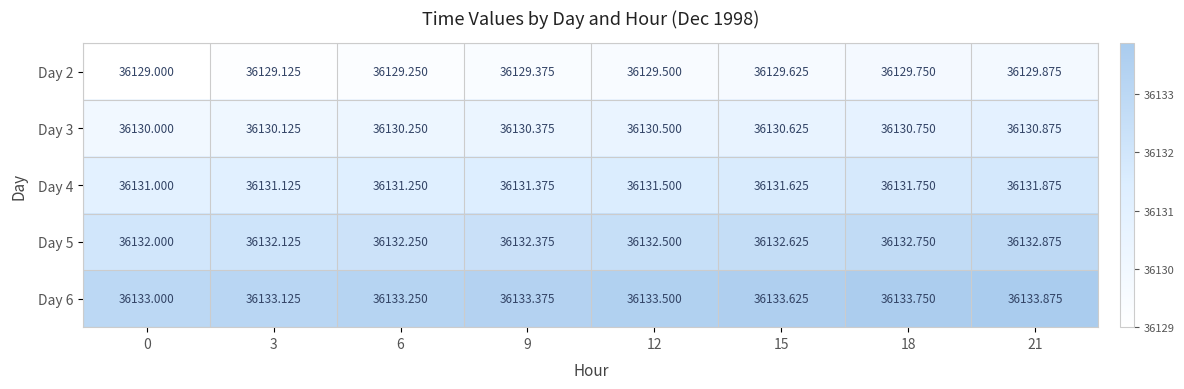

Is the value of Day 2 at 3 greater than the value of Day 5 at 15?

No